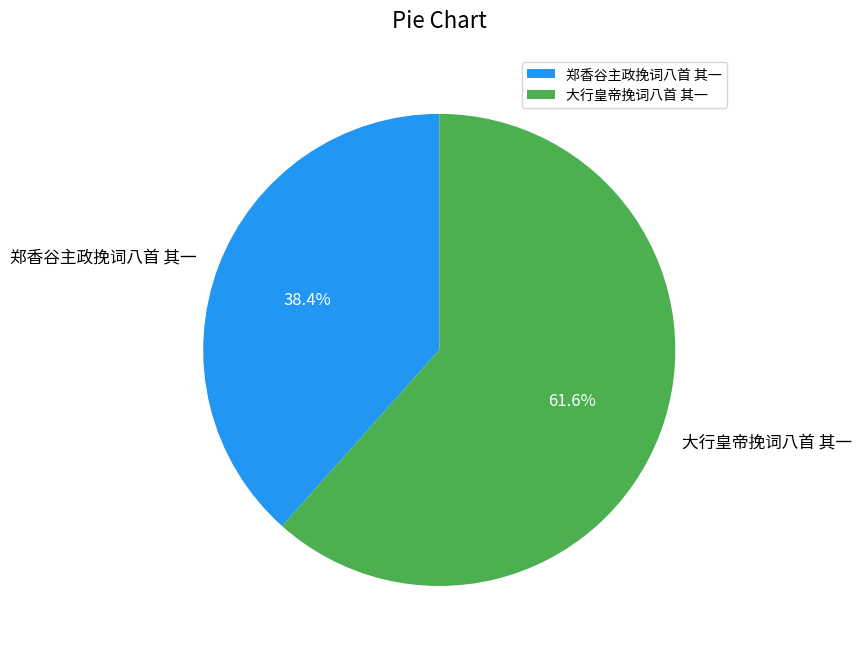

The 大行皇帝挽词八首 其一 slice represents 52% of the pie. True or false?

False